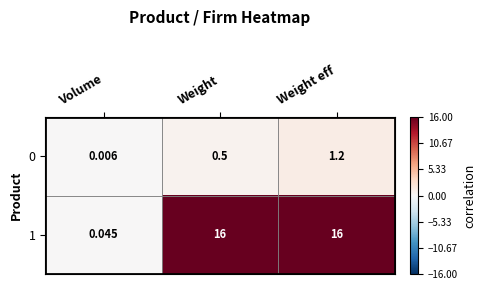

Is the value of 0 at Volume greater than the value of 1 at Weight eff?

No